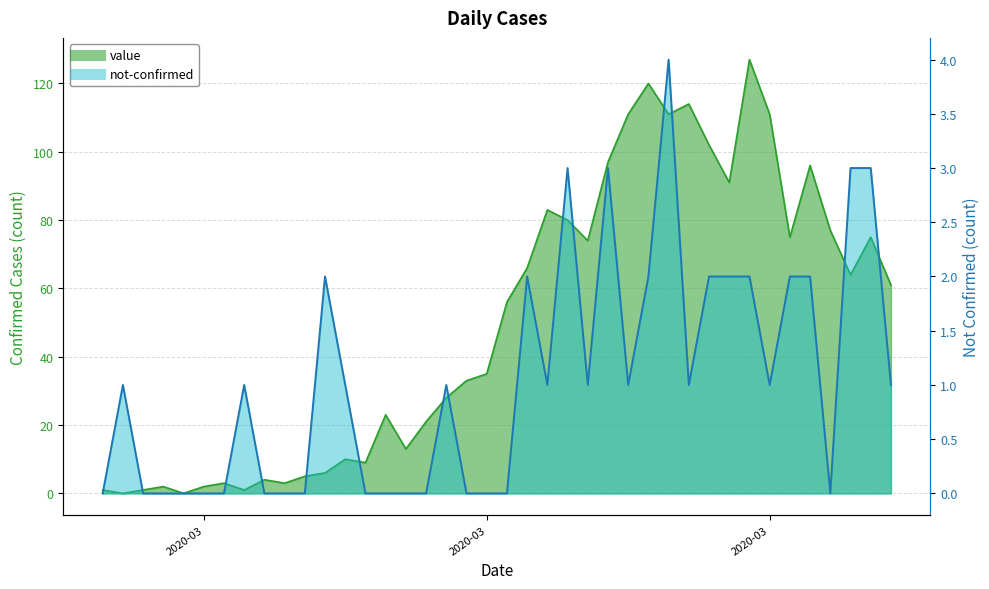

What is the difference between the value values at 2020-03-05 and 2020-03-27?

113